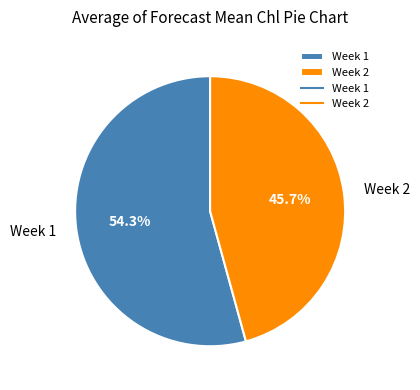

Rank the categories by value from lowest to highest.

Week 2, Week 1